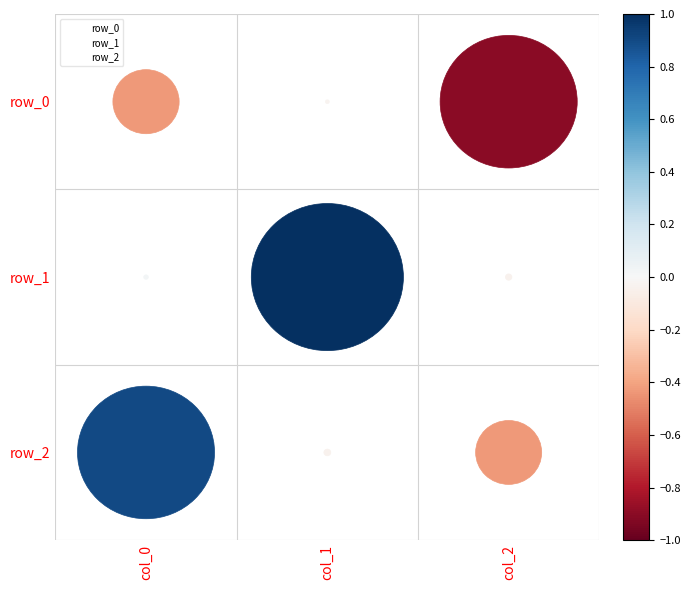

What are all the series names shown in the legend?

row_0, row_1, row_2